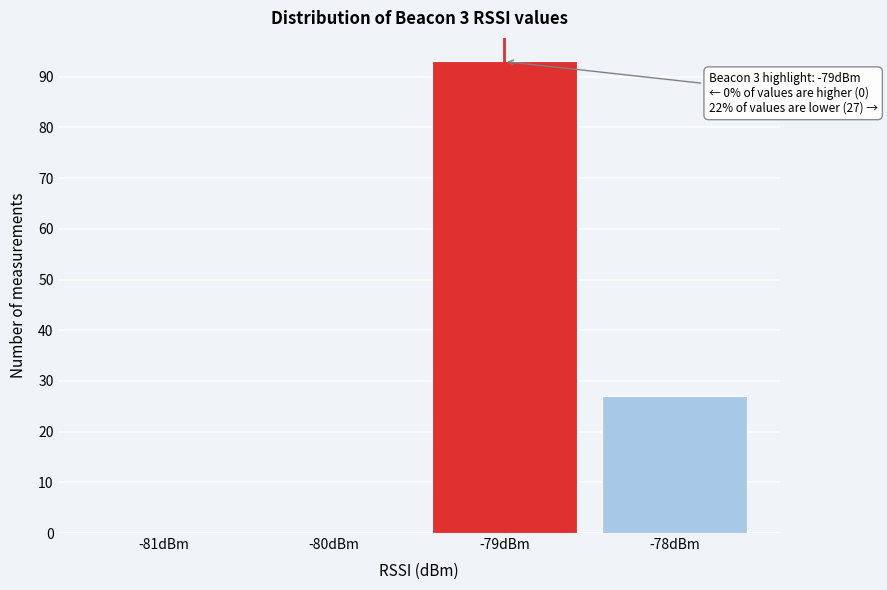

Reading left to right, extract all data points from this chart.

-81dBm=0	-80dBm=0	-79dBm=93	-78dBm=27